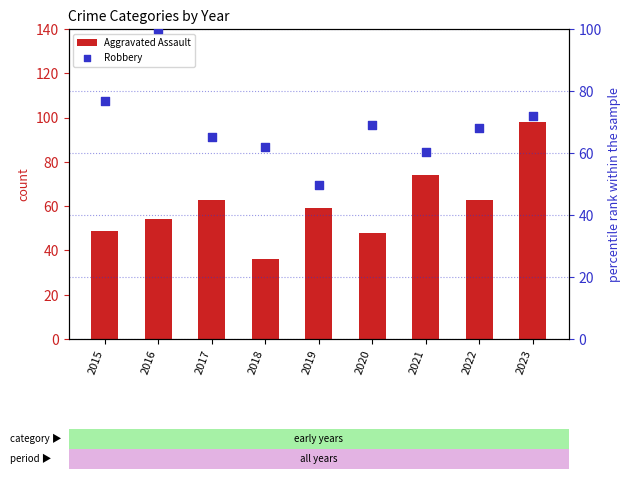

Which series has the largest total across all categories?

Robbery